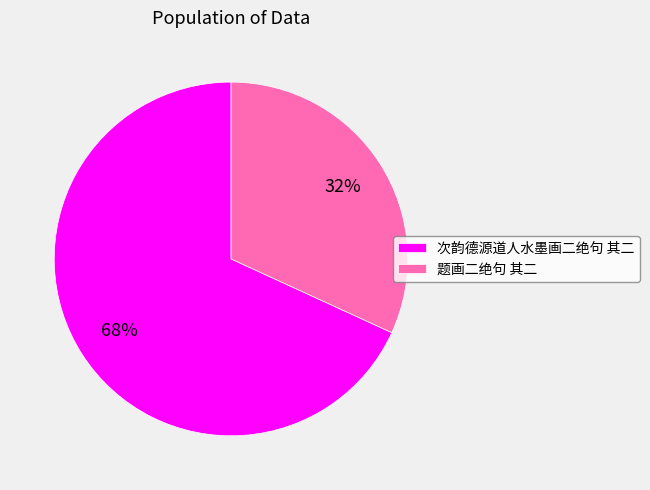

What percentage is the 次韵德源道人水墨画二绝句 其二 slice, to the nearest percent?

68%